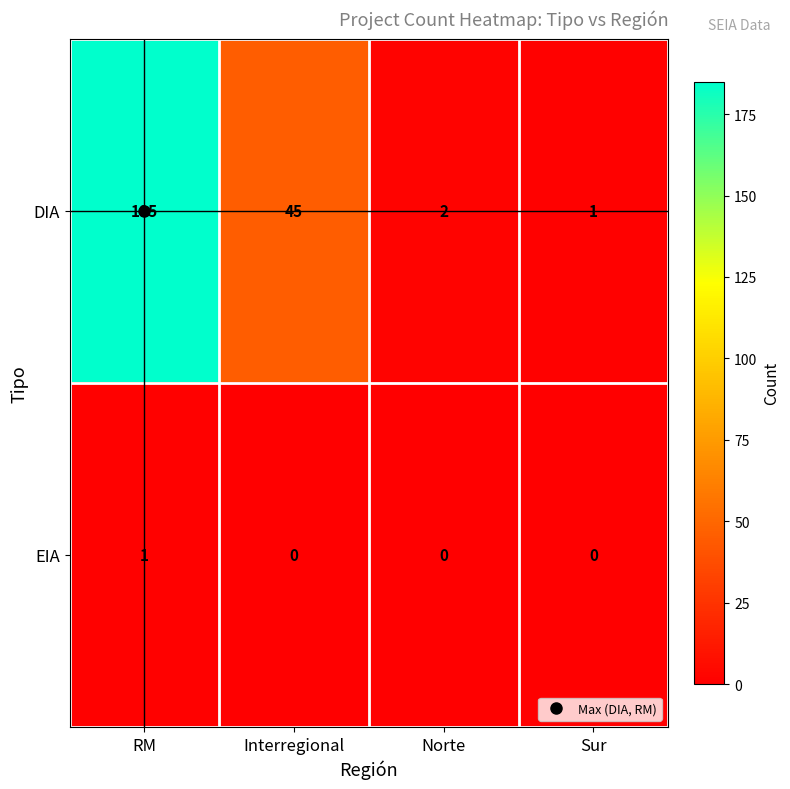

True or false: EIA has a value of -1 at Interregional.

False